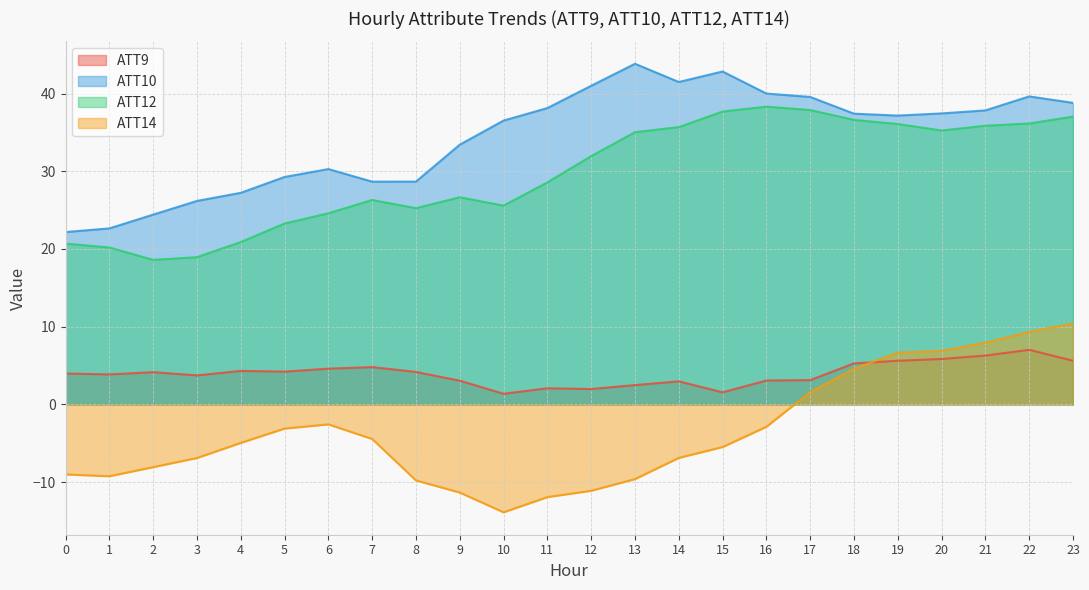

True or false: ATT9 and ATT10 intersect in this chart.

False